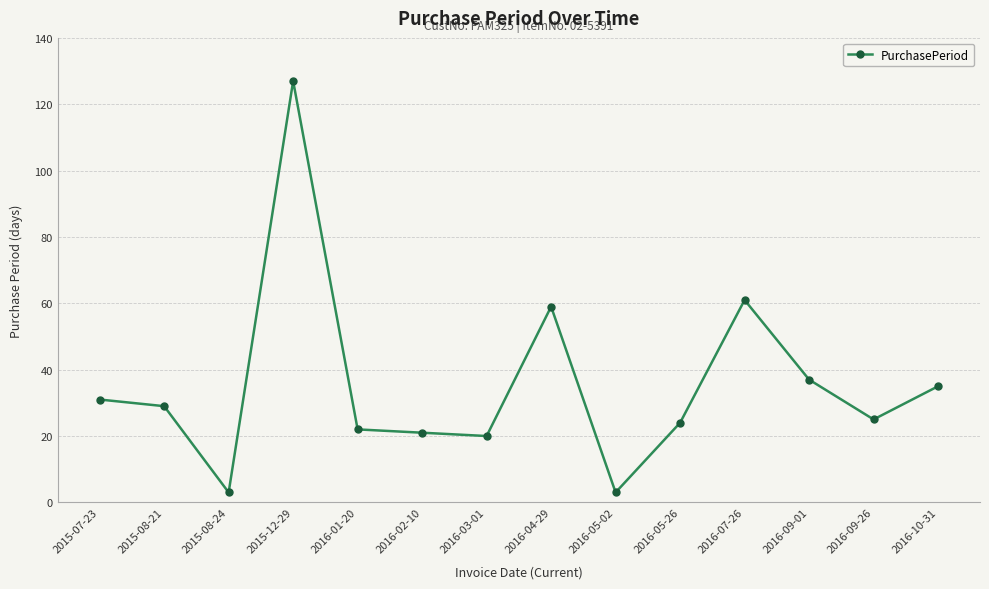

What is the difference between the values at 2015-08-21 and 2016-05-02?

26